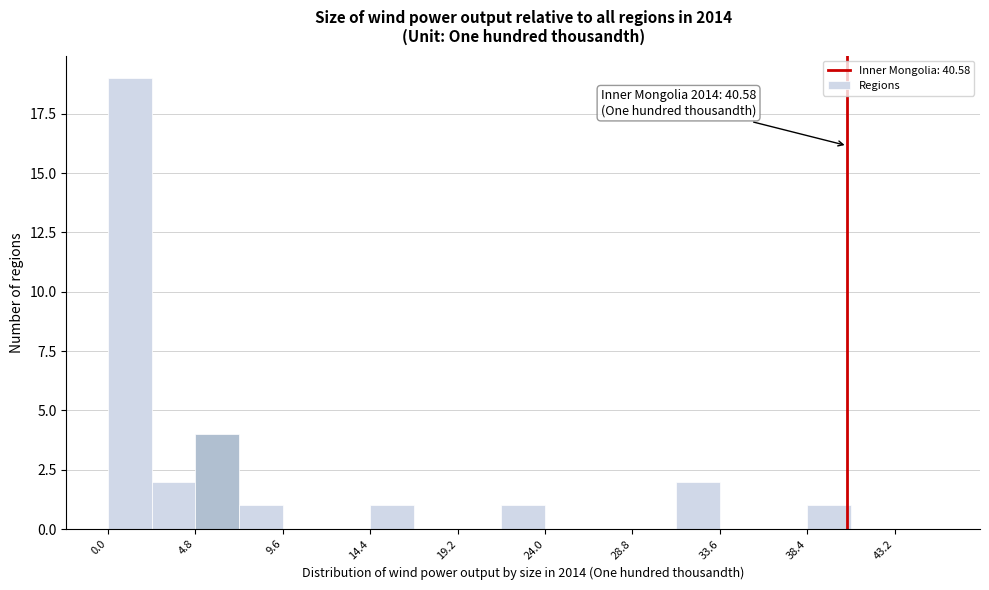

Which range on the x-axis has the tallest bar?

0.0 to 2.5